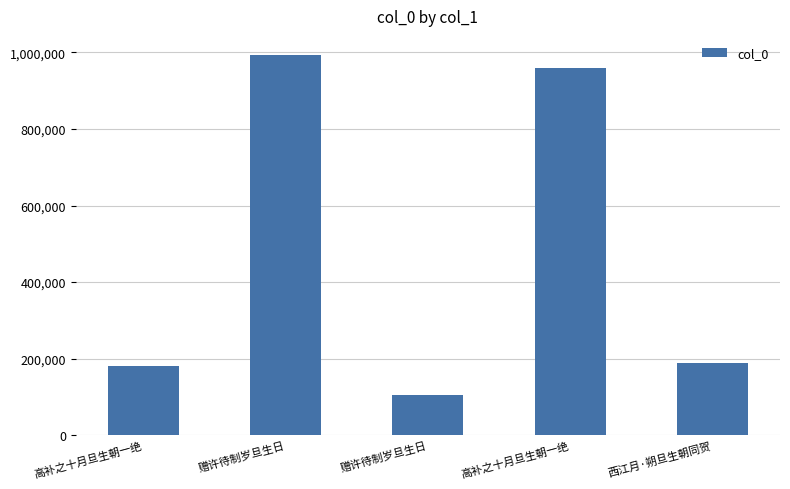

How many data points are less than 189221?

2